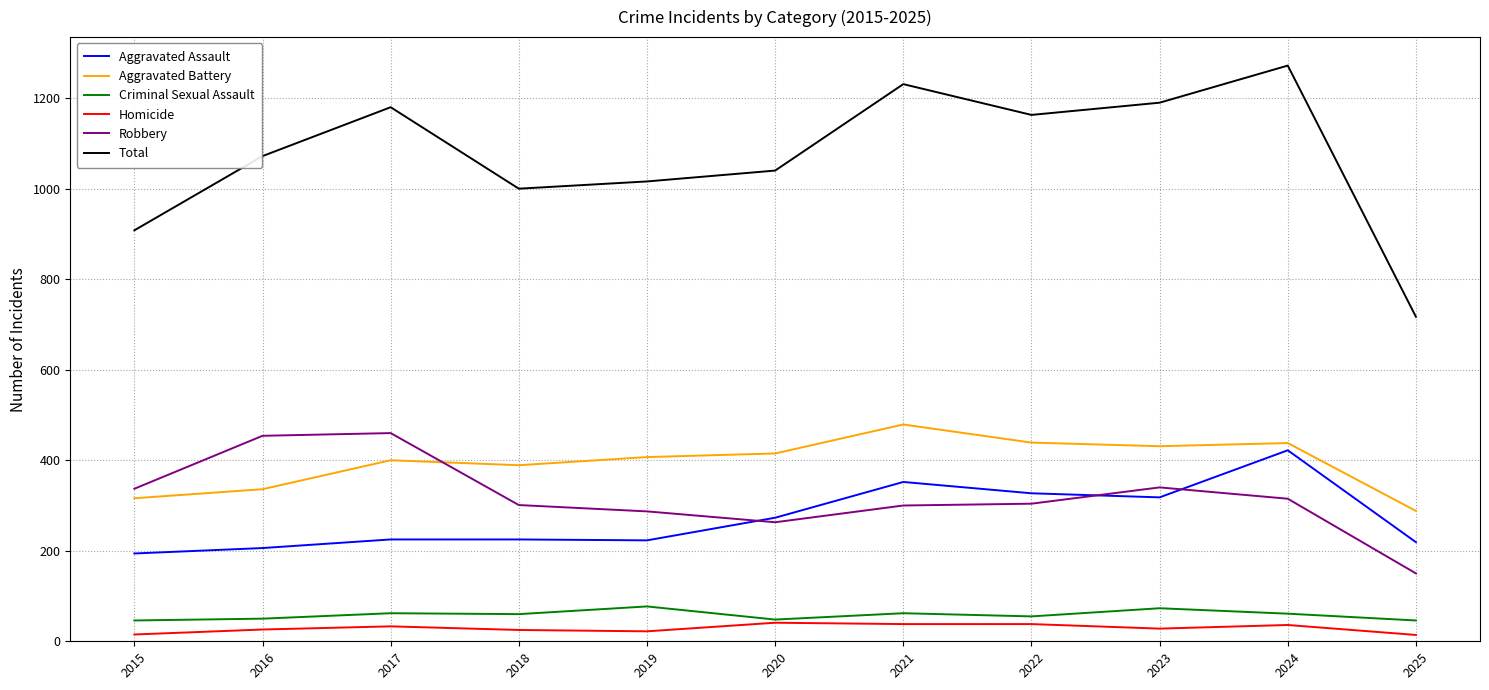

The value of Aggravated Battery at 2015 is 316. True or false?

True